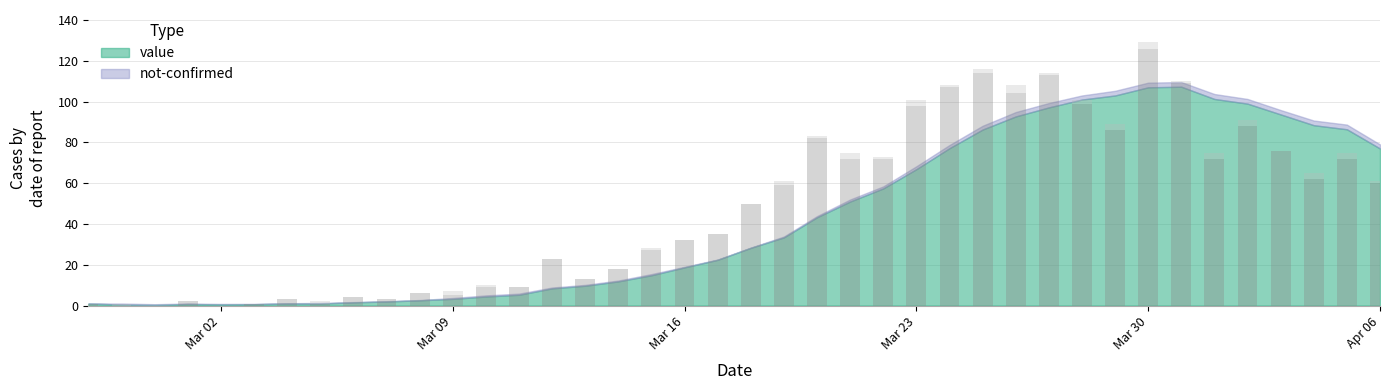

Between 2020-03-18 and 2020-03-27, which is larger?

2020-03-27